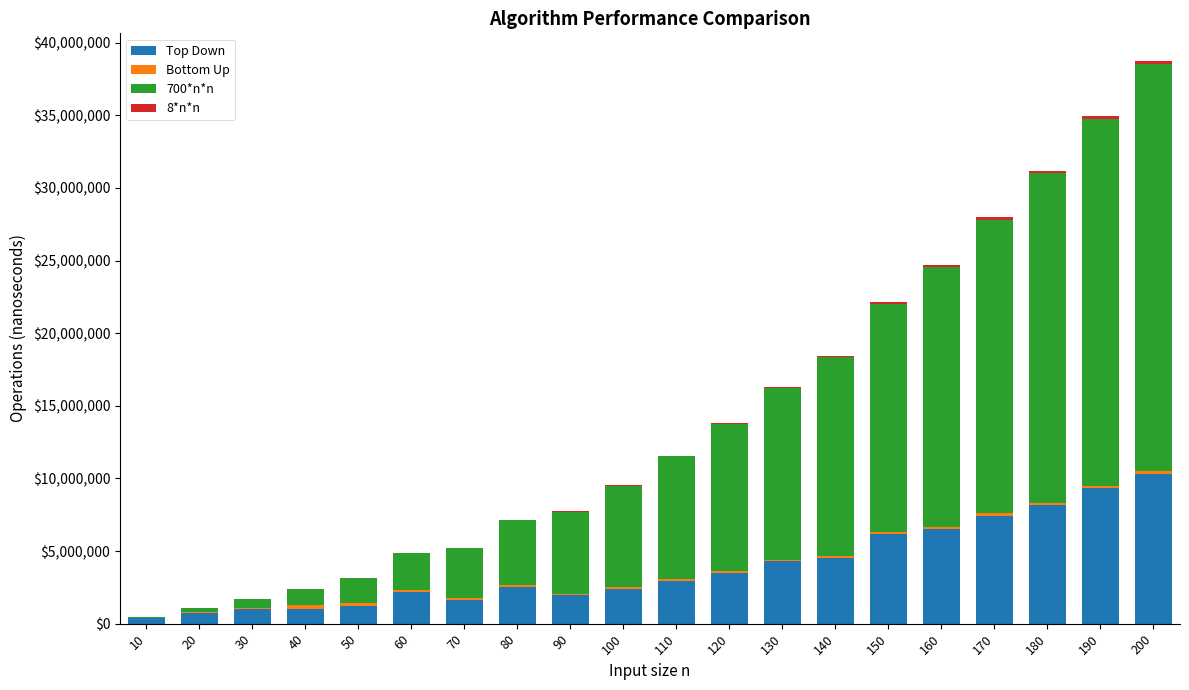

What is the sum of all Top Down values?

78303944